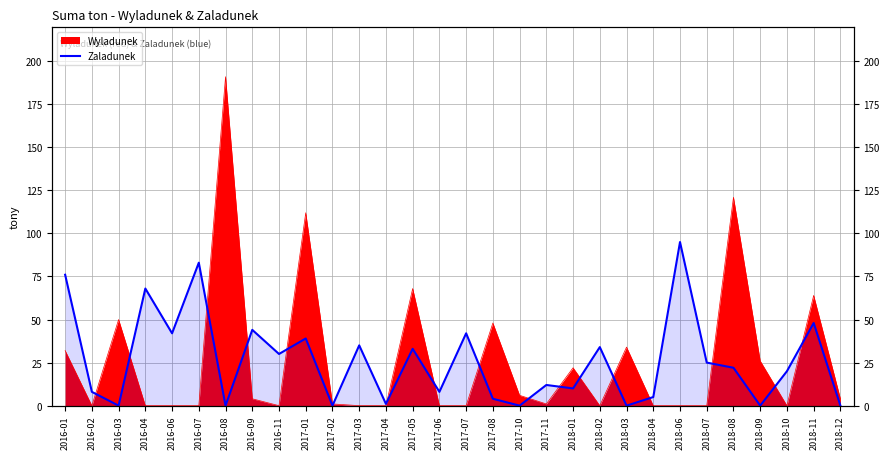

Is it true that the value at 2017-01 is 22?

False